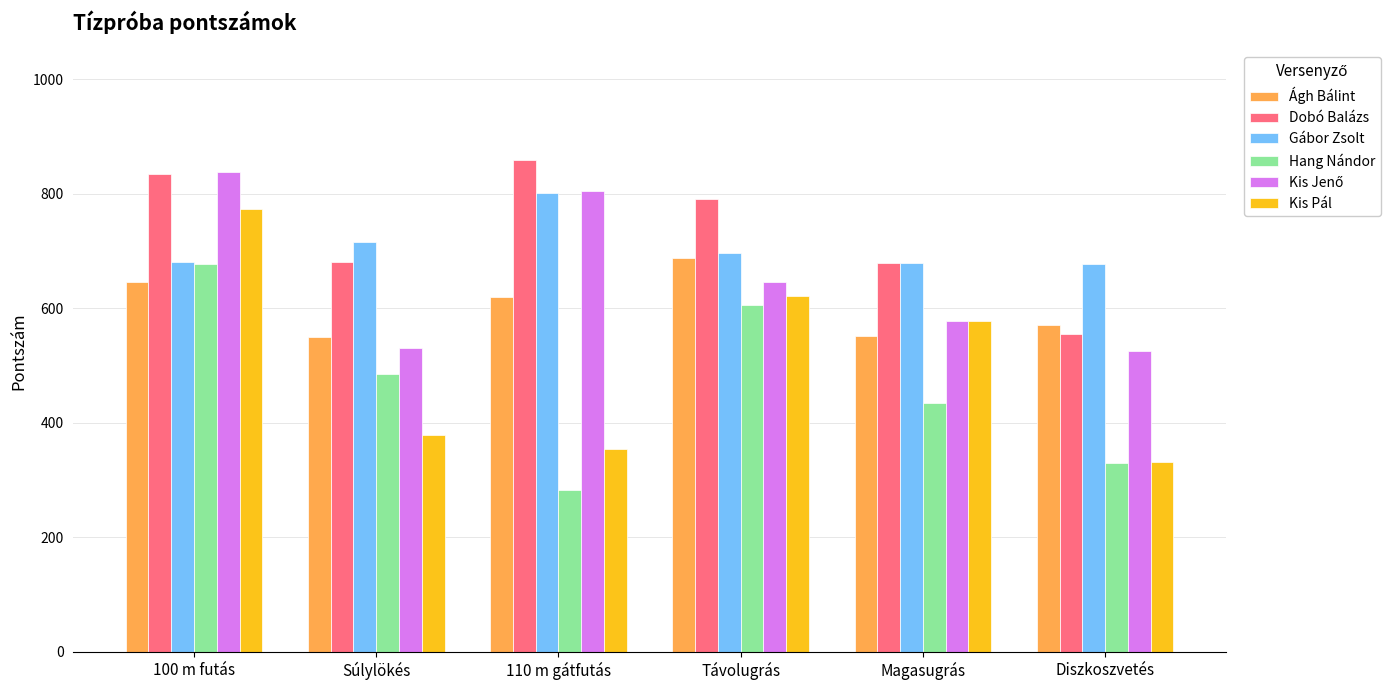

At which category is the sum across all series the highest?

100 m futás